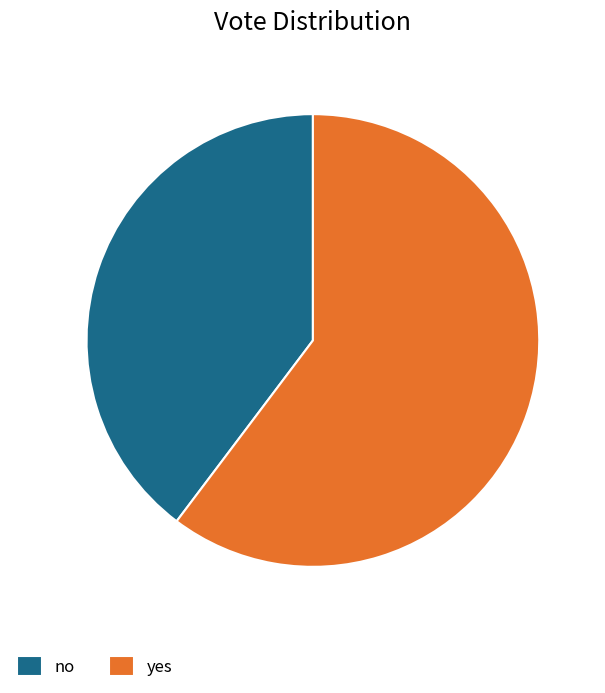

Does any single category account for the majority?

Yes